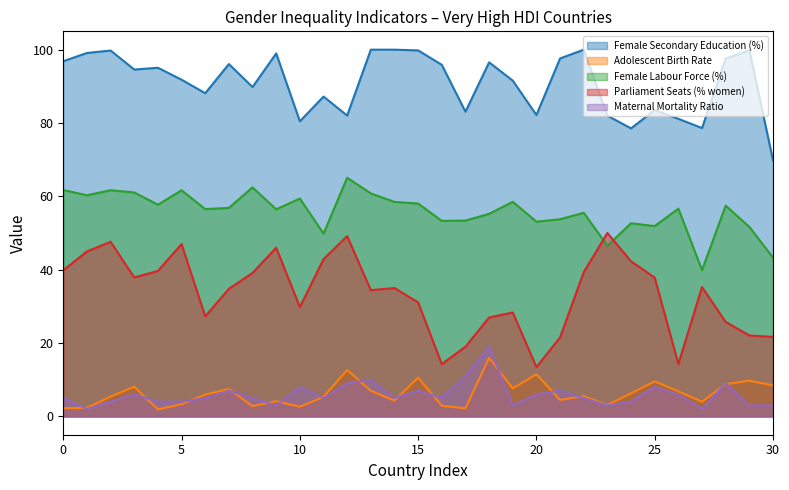

In Parliament Seats (% women), how many points are higher than both neighbors (excluding endpoints)?

8